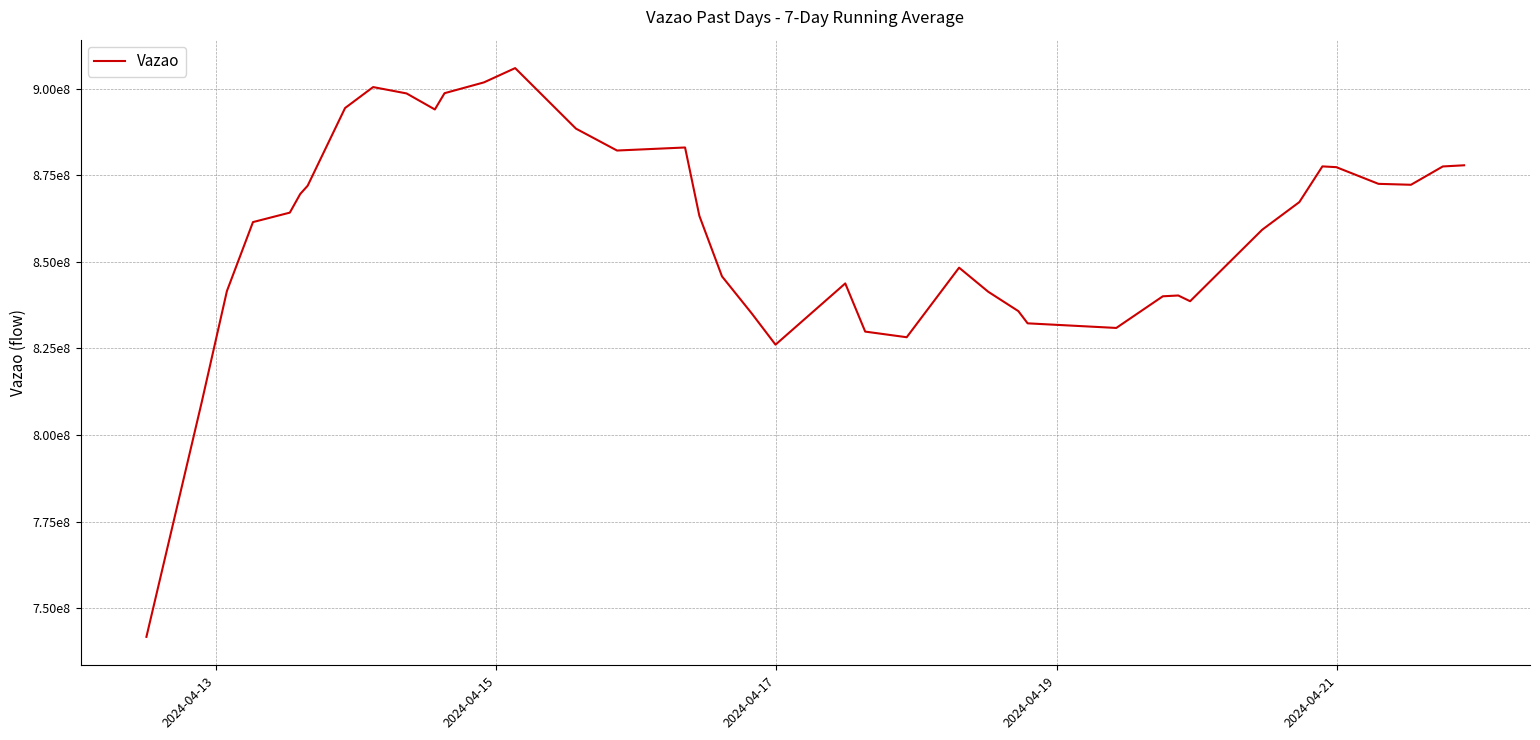

Does the chart display data point markers on the line(s)?

No